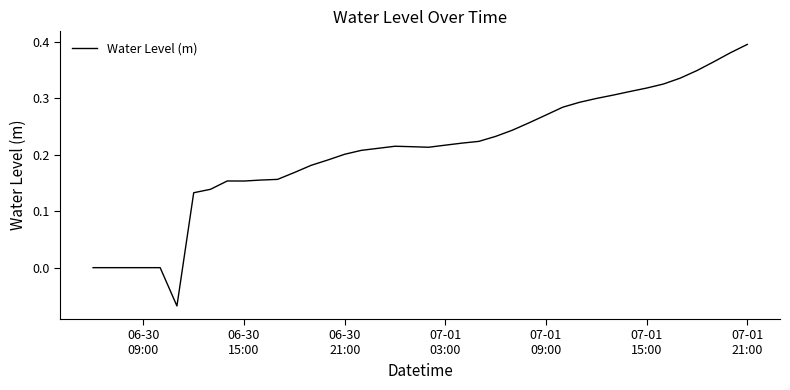

Which category has the highest value across all series?

07-01
21:00